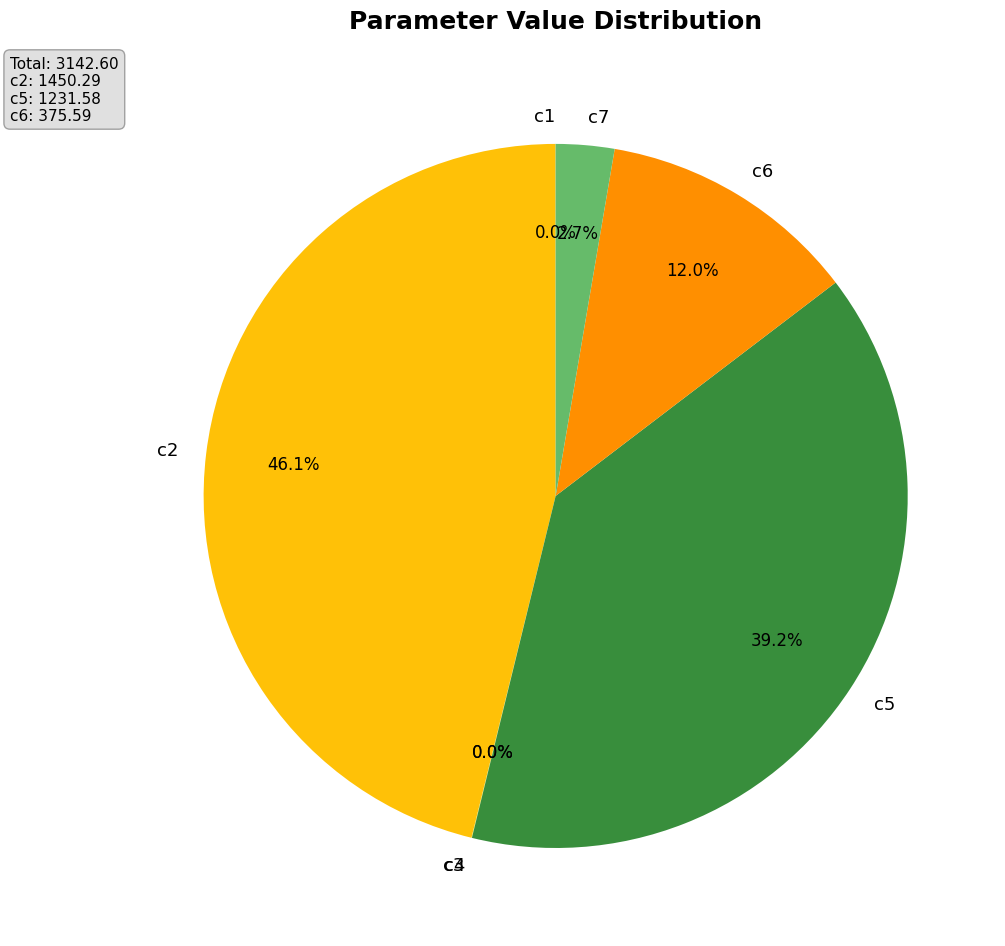

Does c5 account for over 50% of the chart?

No